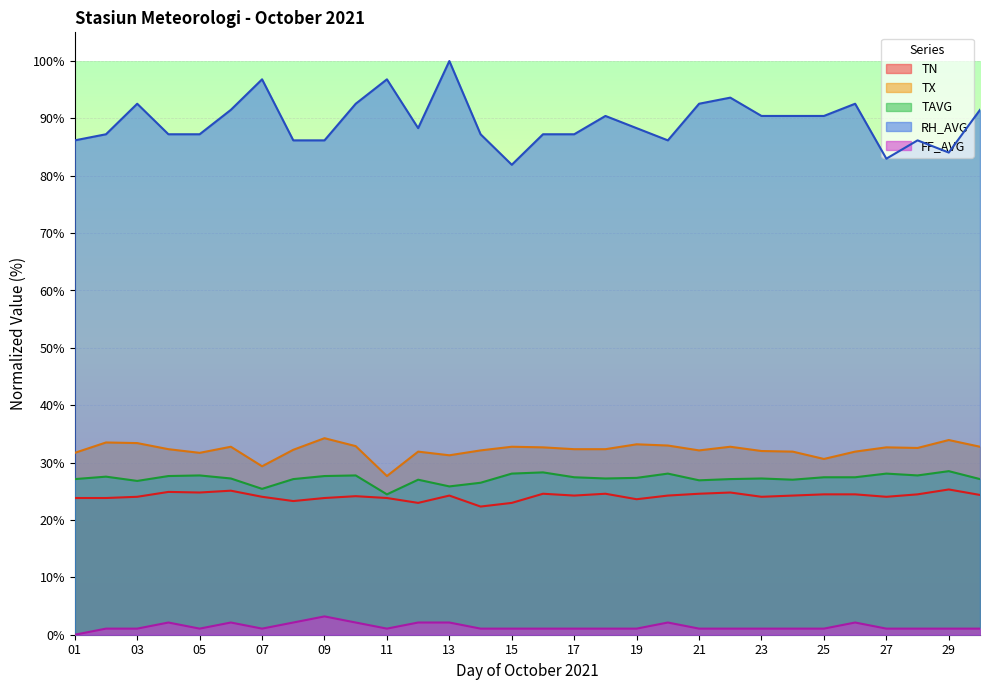

True or false: TAVG and RH_AVG intersect in this chart.

False